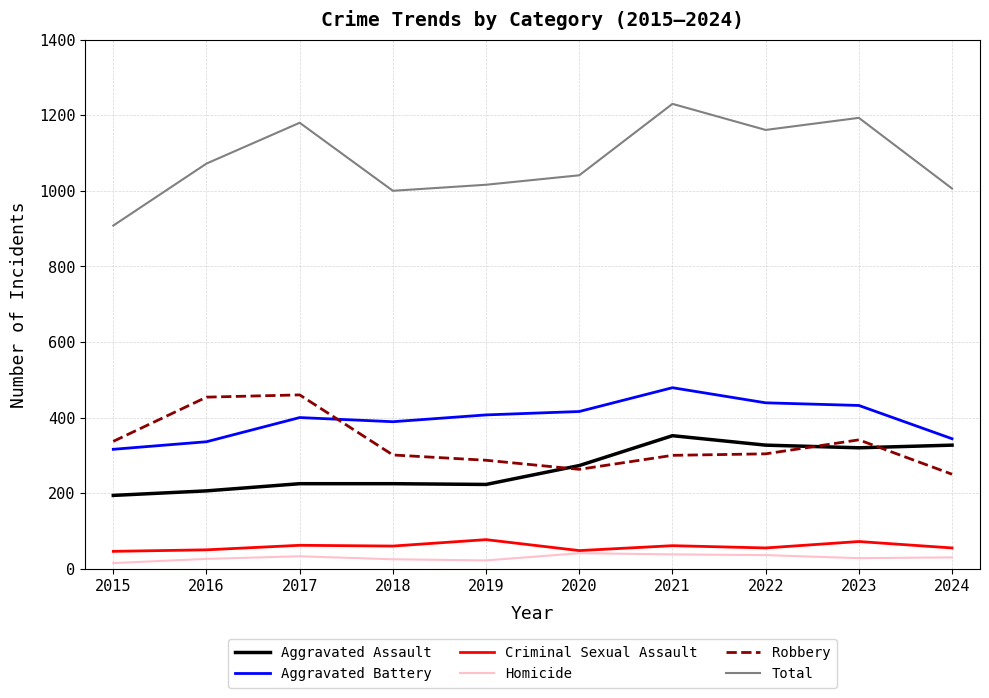

The Criminal Sexual Assault series shows 61 at 2021. True or false?

True